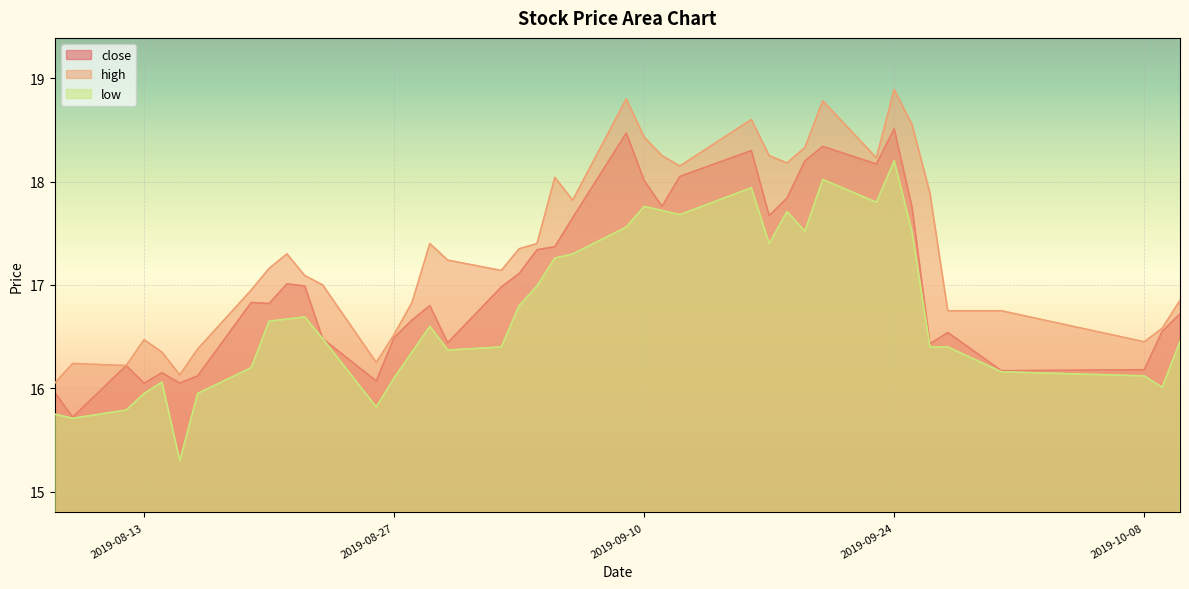

Which label corresponds to the largest value in the chart?

2019-09-24